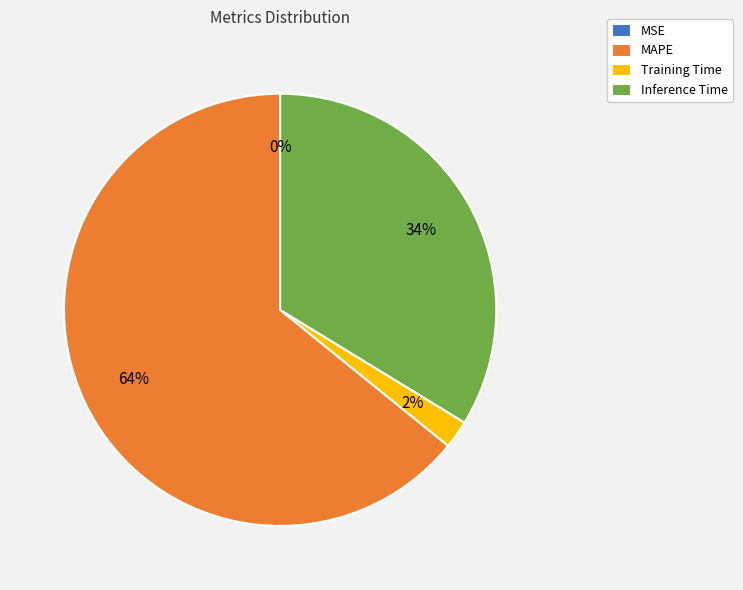

Between Inference Time and MAPE, which is larger?

MAPE